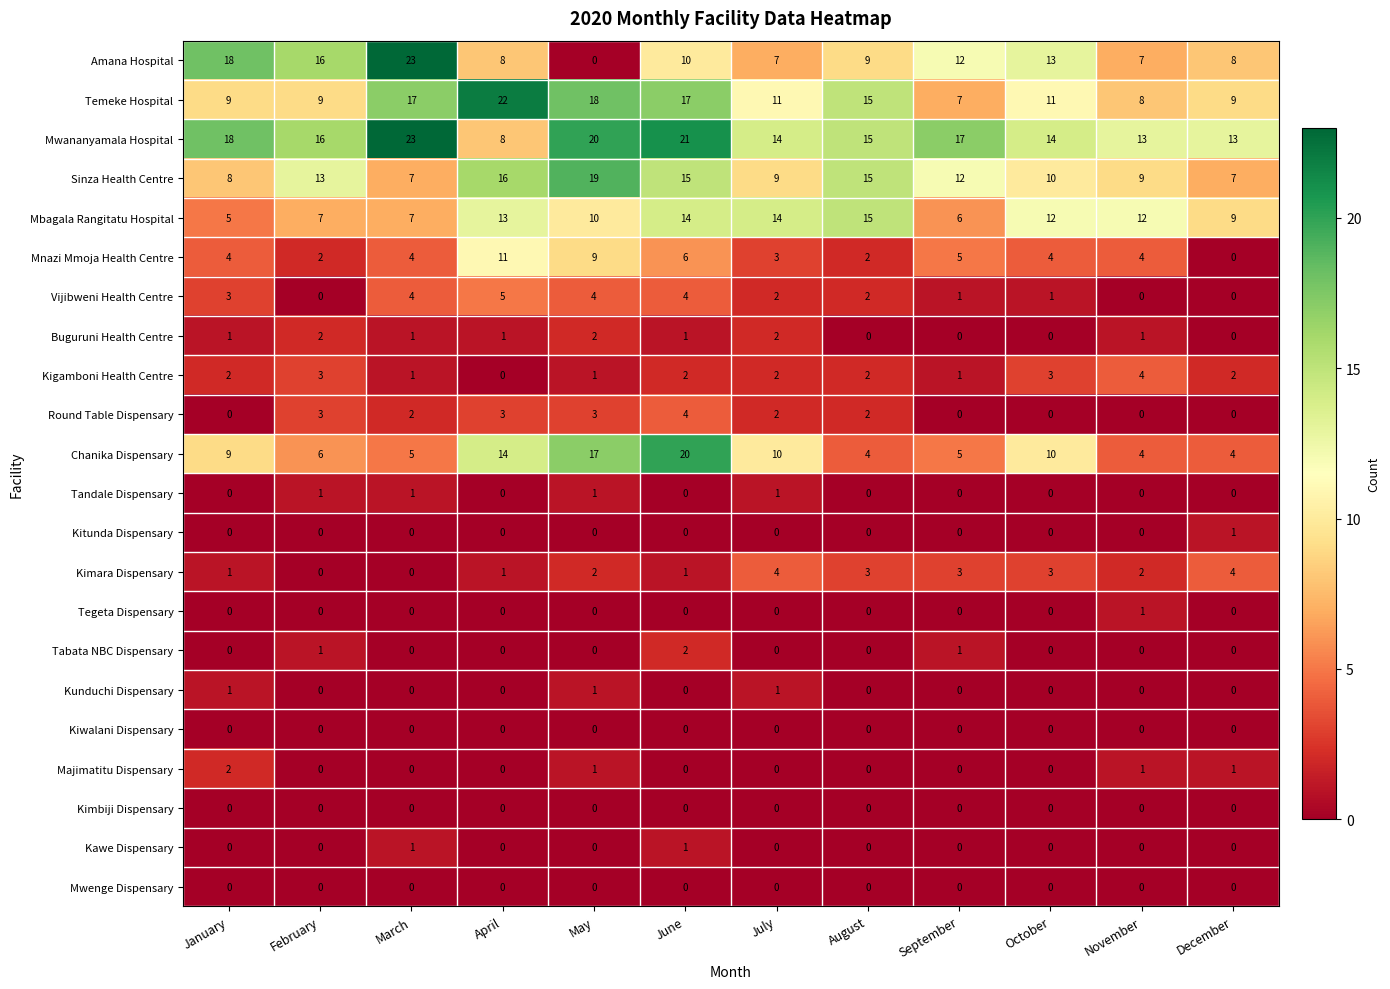

Where does the Temeke Hospital series first go above 11?

March